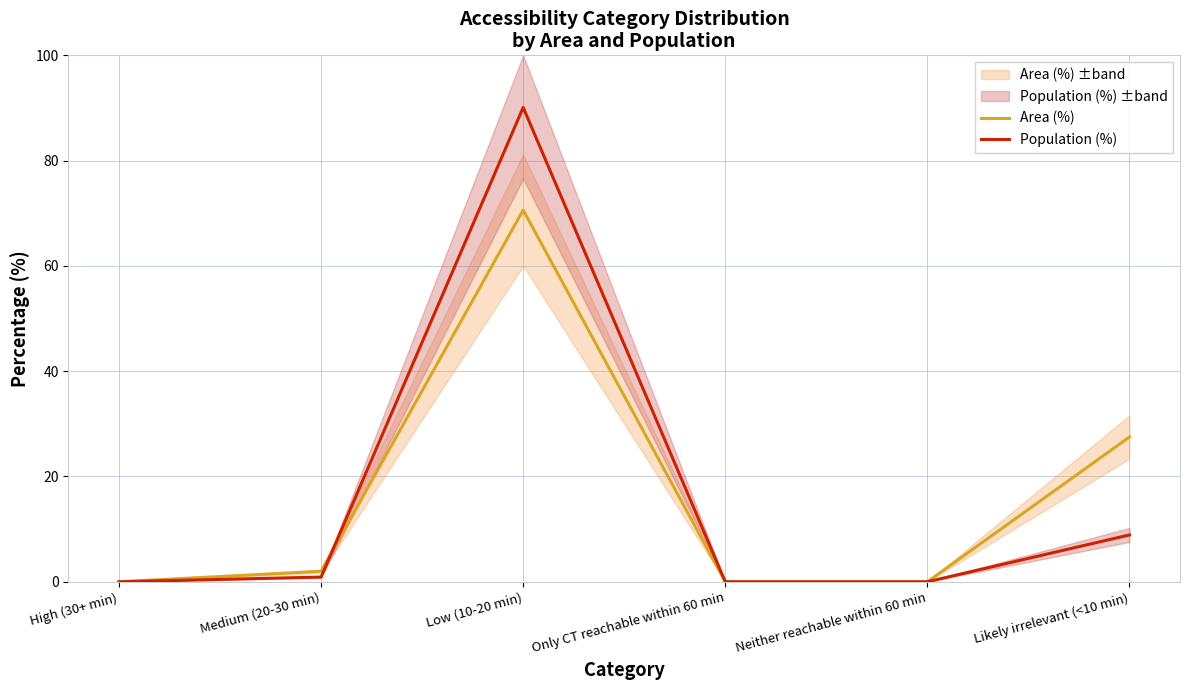

Count the number of categories in the chart.

6